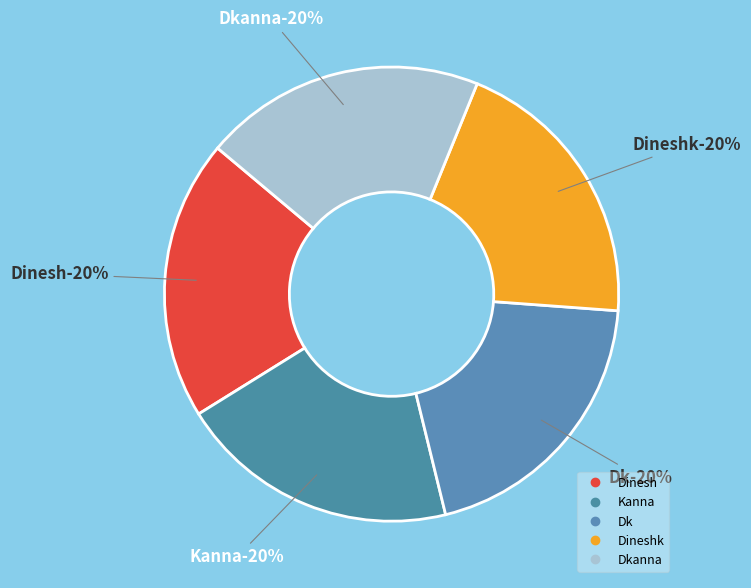

To the nearest percent, what is the average slice percentage?

20%